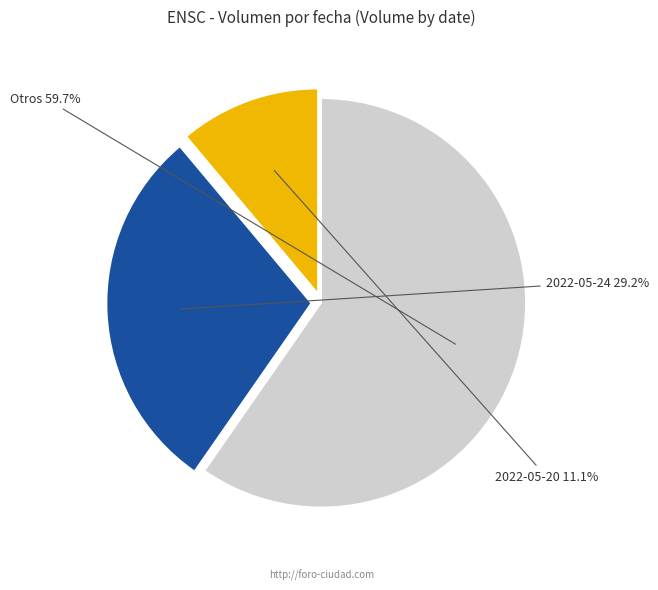

To the nearest percent, what is the difference between the largest and smallest slice percentages?

49%